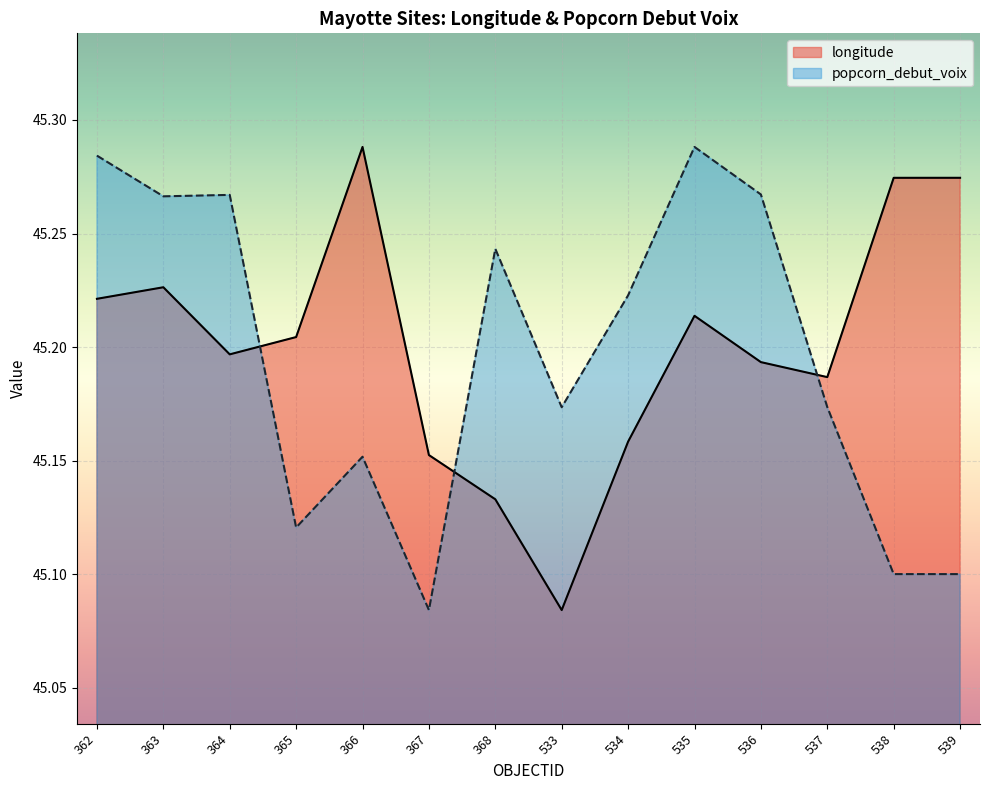

Which series ends up on top after the final intersection of longitude and popcorn_debut_voix_norm?

longitude